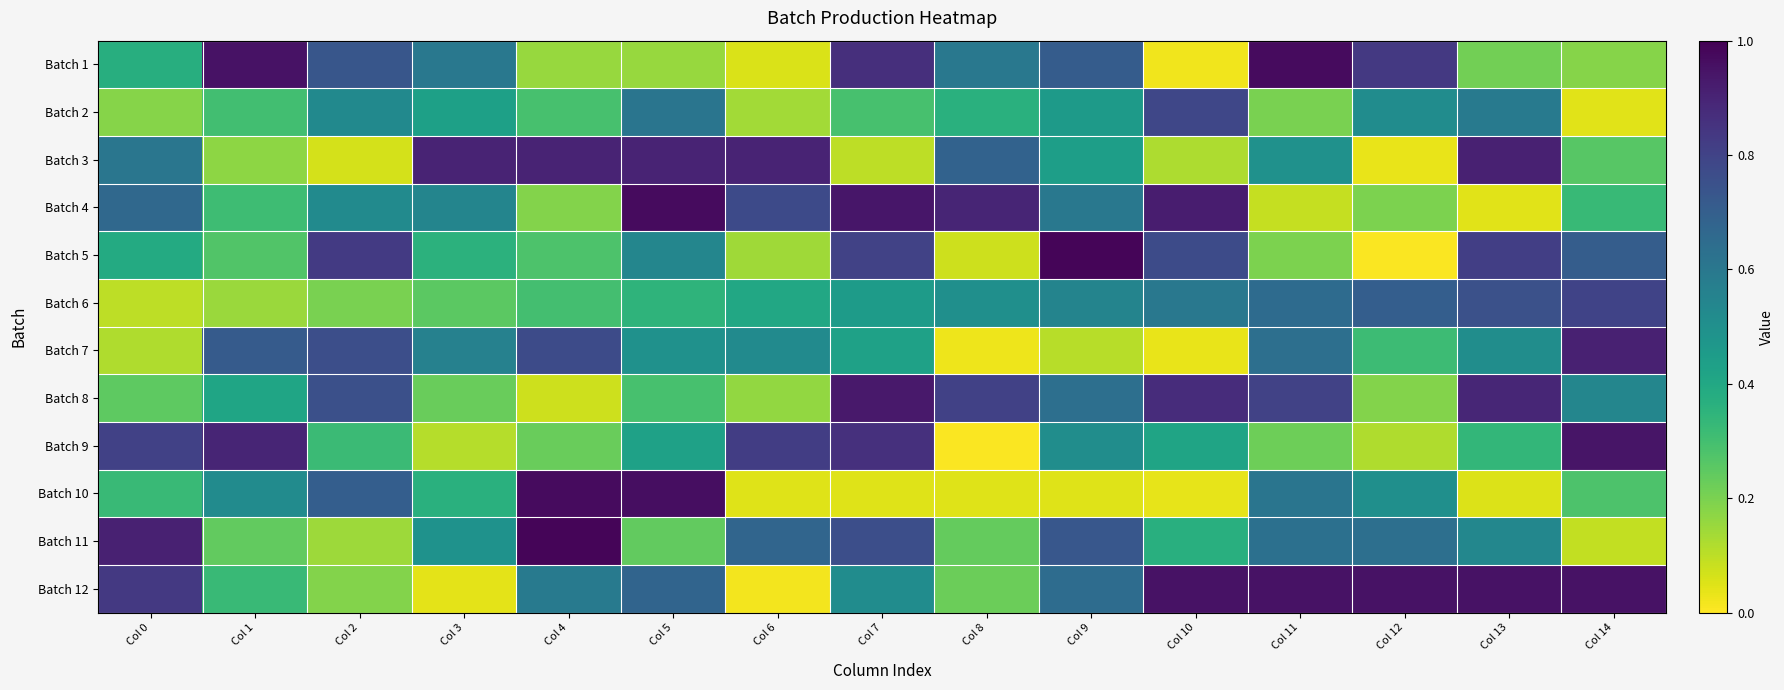

List the series in order of their peak value, lowest first.

Batch 2, Batch 6, Batch 7, Batch 3, Batch 8, Batch 9, Batch 12, Batch 4, Batch 1, Batch 10, Batch 11, Batch 5